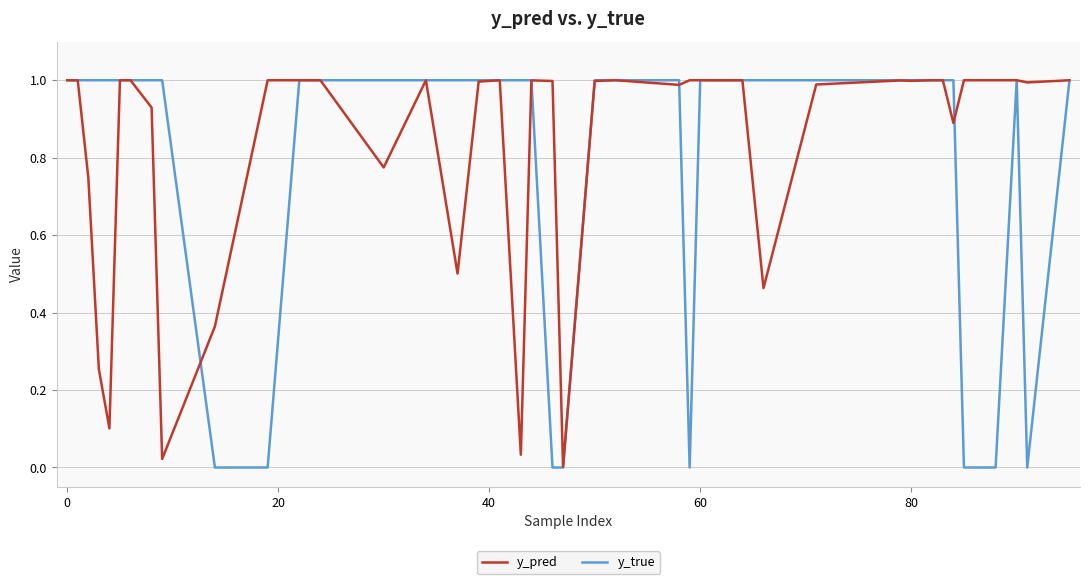

Count the y_true values in the range 1 to 2.

32